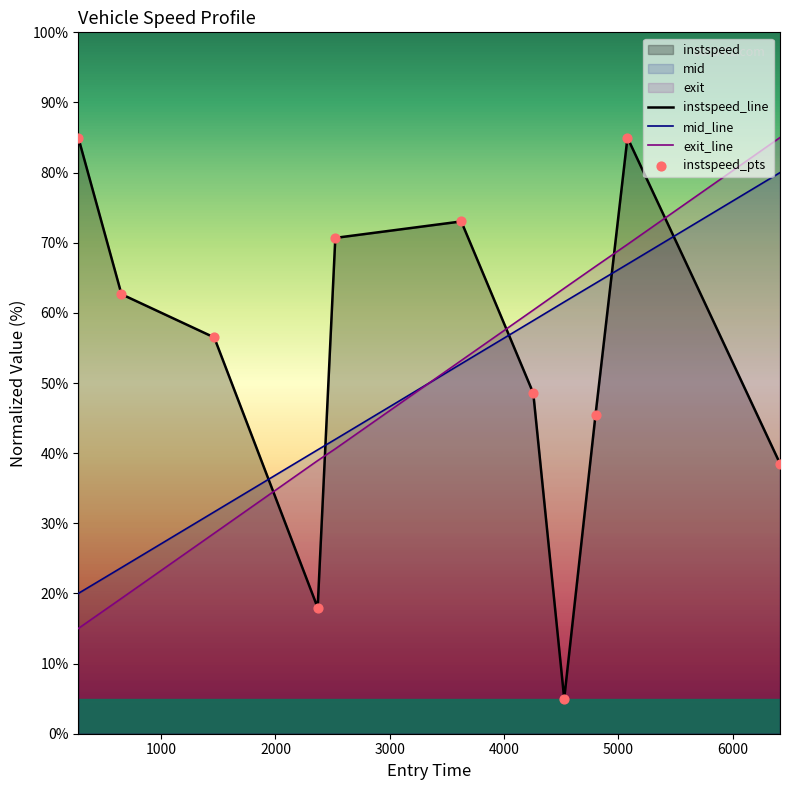

Which series has the largest total across all categories?

instspeed_line